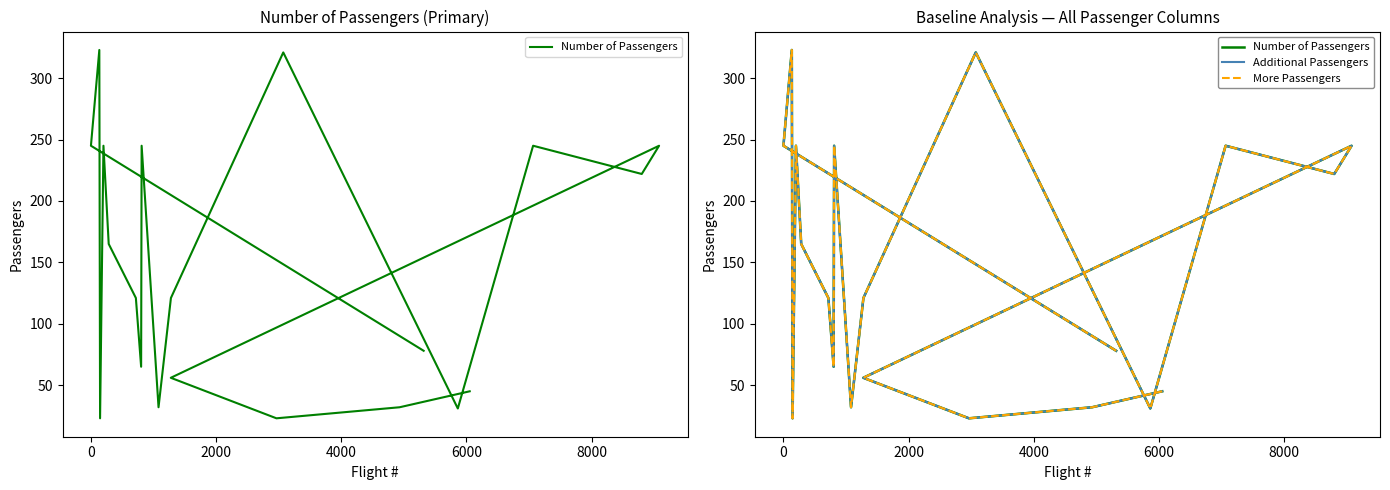

How many values in the More Passengers series are below 121?

9